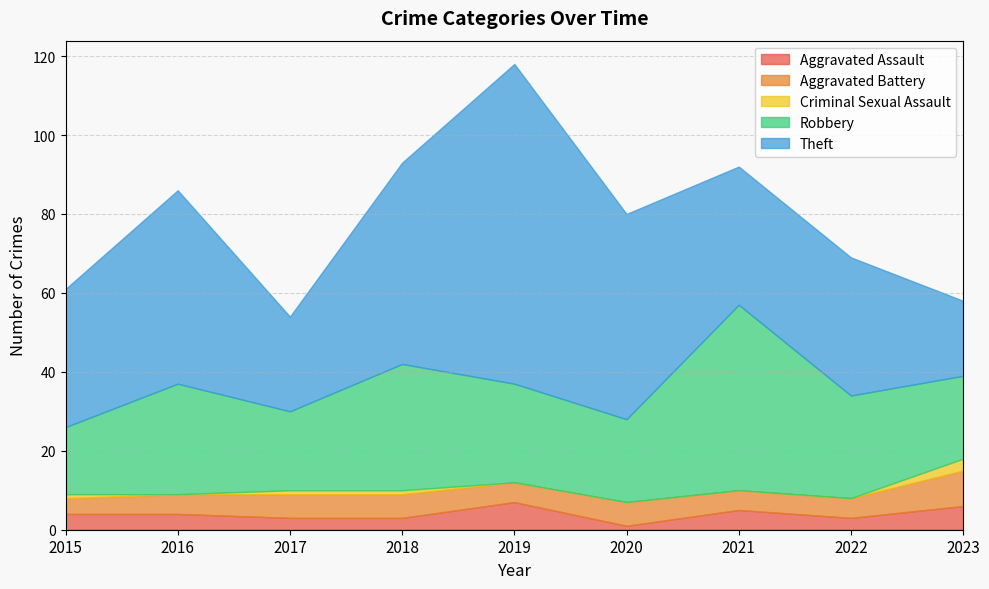

How many intersections are there between Robbery and Theft?

3